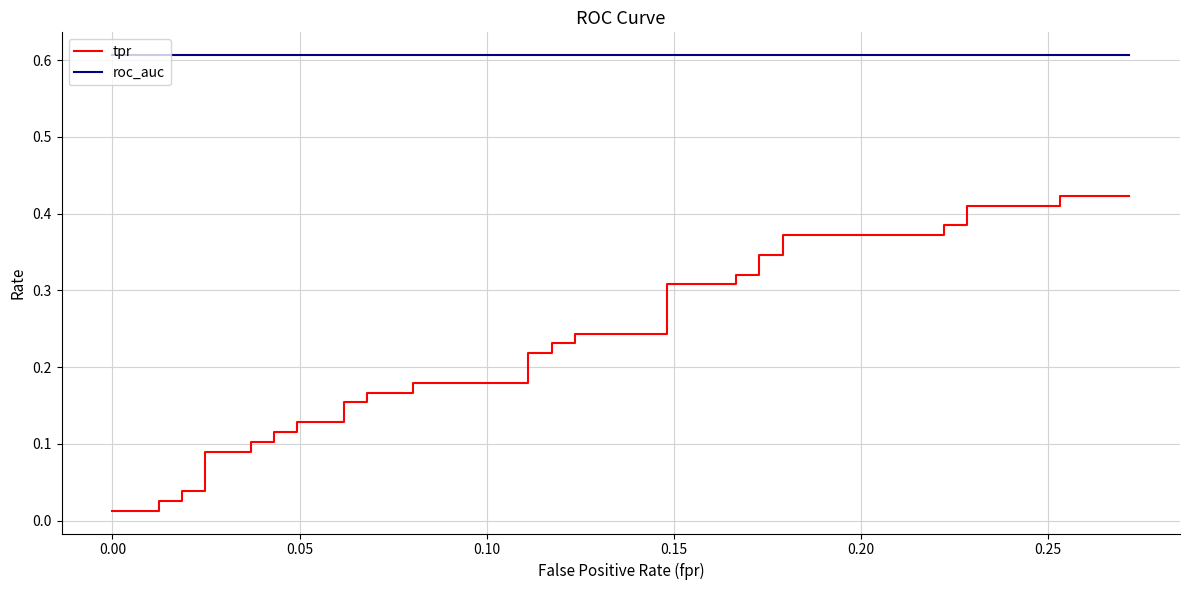

What is the sum of all tpr values?

8.5